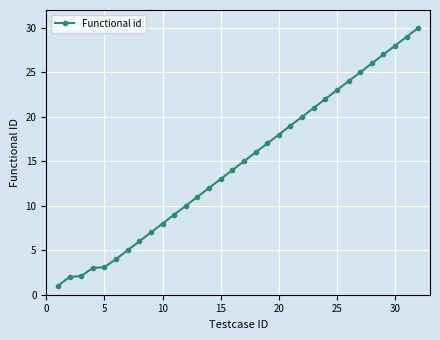

What is the difference between the maximum and minimum values?

29.0